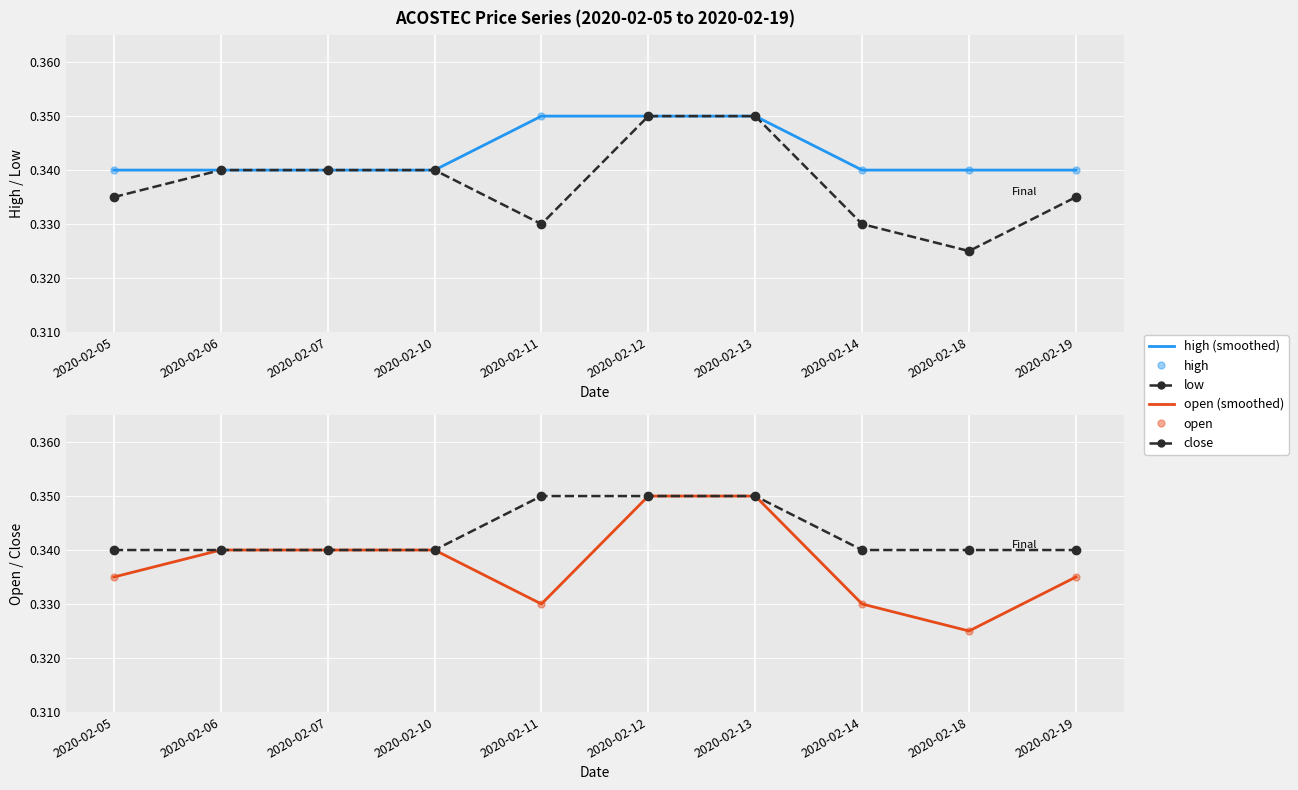

What is the value of the low point at the 7th from the left?

0.3